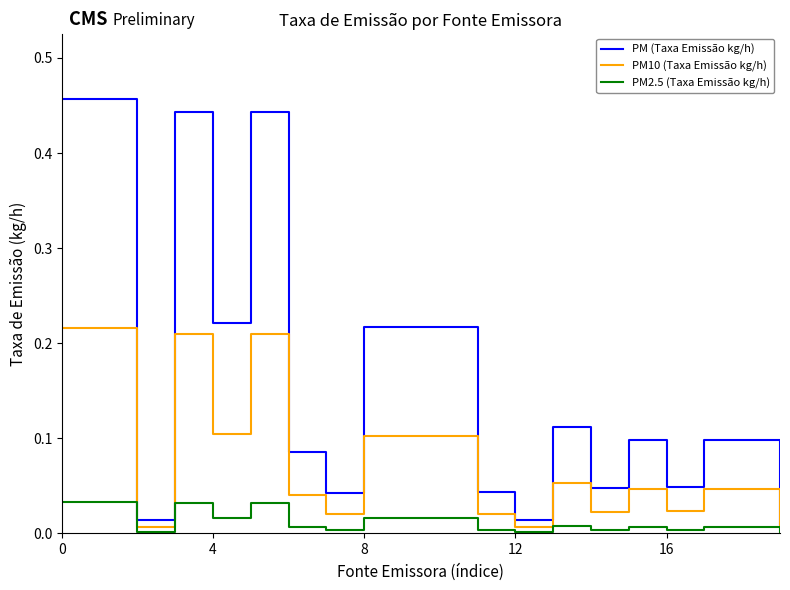

Which series has the largest total across all categories?

PM (Taxa Emissão kg/h)